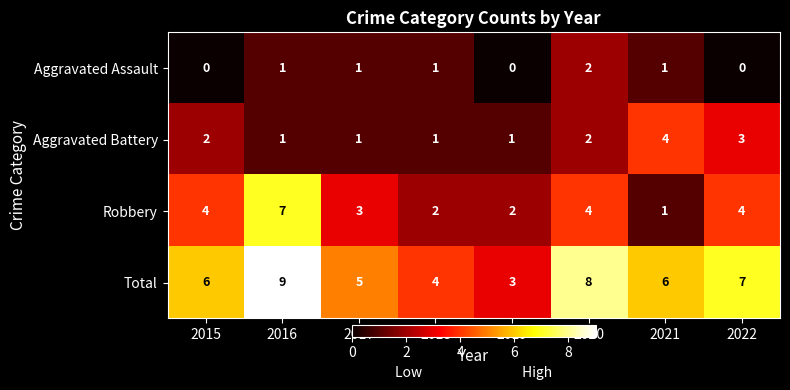

Is it true that Total equals 6 at 2021?

True